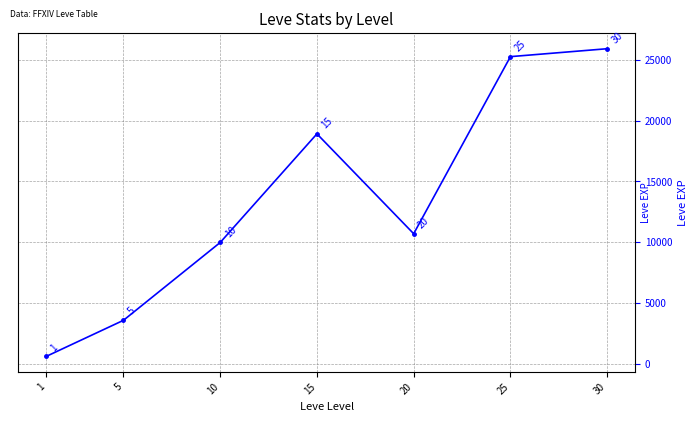

What is the value of the 6th point from the left?

25250